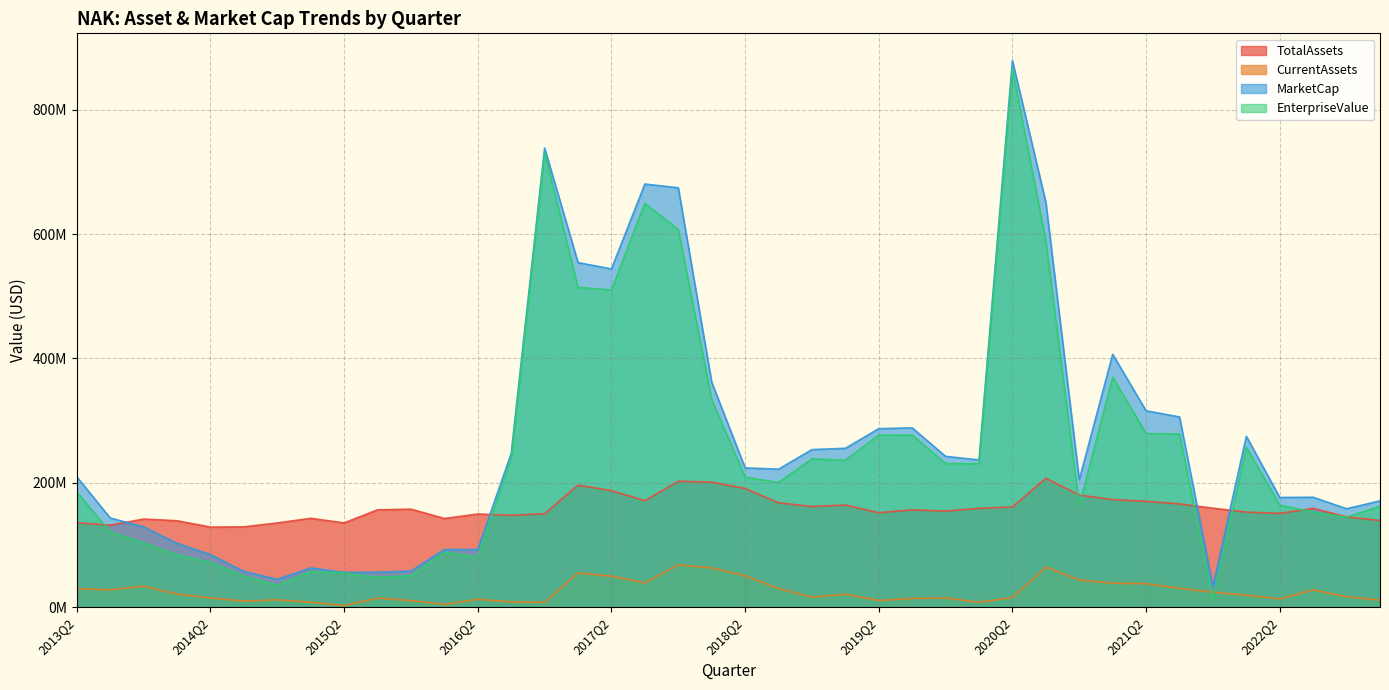

True or false: EnterpriseValue and MarketCap intersect in this chart.

False